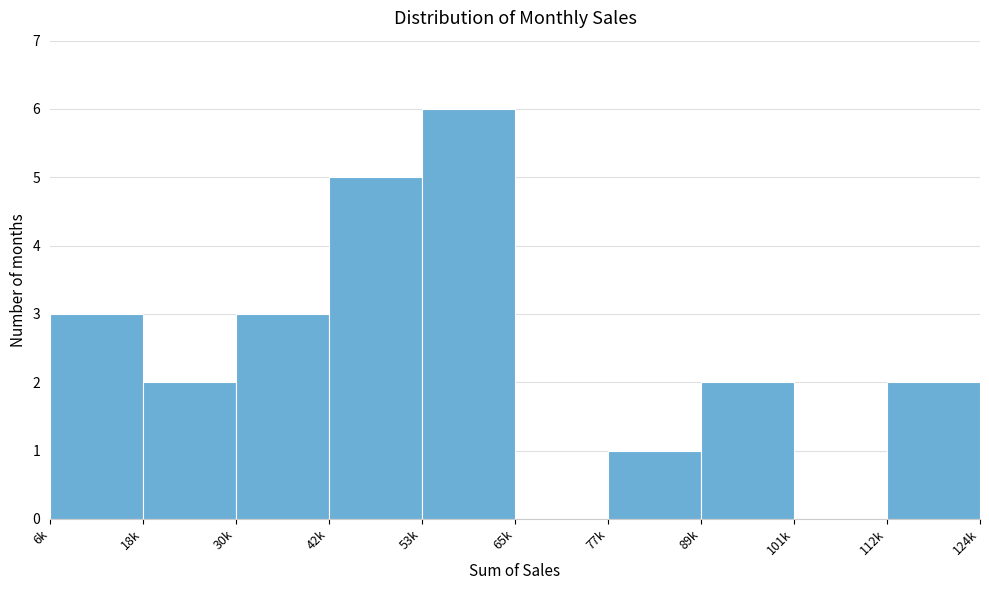

Reading left to right, extract all data points from this chart.

6k=3	18k=2	30k=3	42k=5	53k=6	65k=0	77k=1	89k=2	101k=0	112k=2